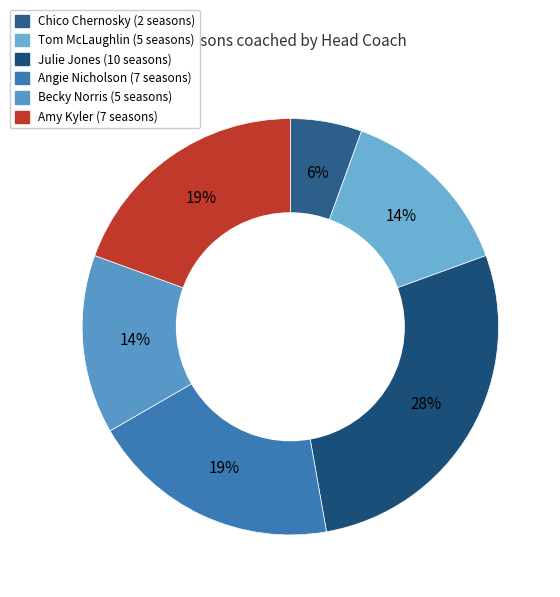

To the nearest percent, what is the combined percentage of Chico Chernosky and Amy Kyler?

25%